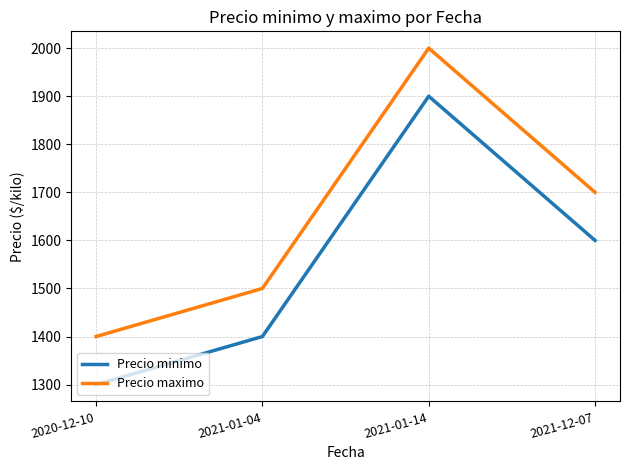

Does the chart display data point markers on the line(s)?

No